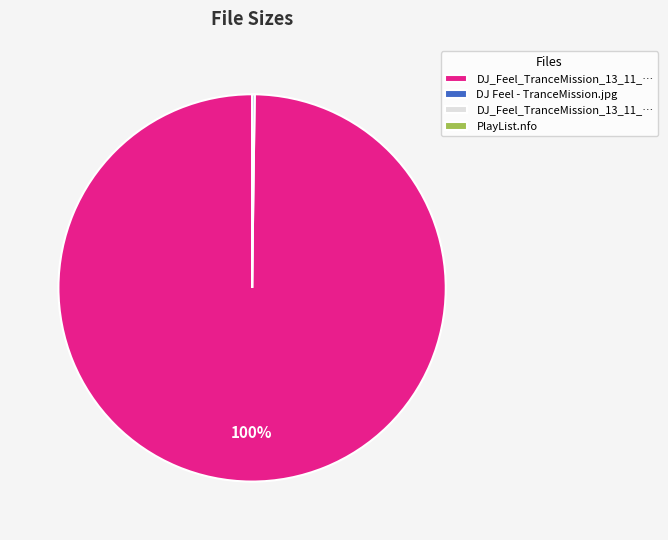

To the nearest percent, what is the difference between the largest and smallest slice percentages?

100%